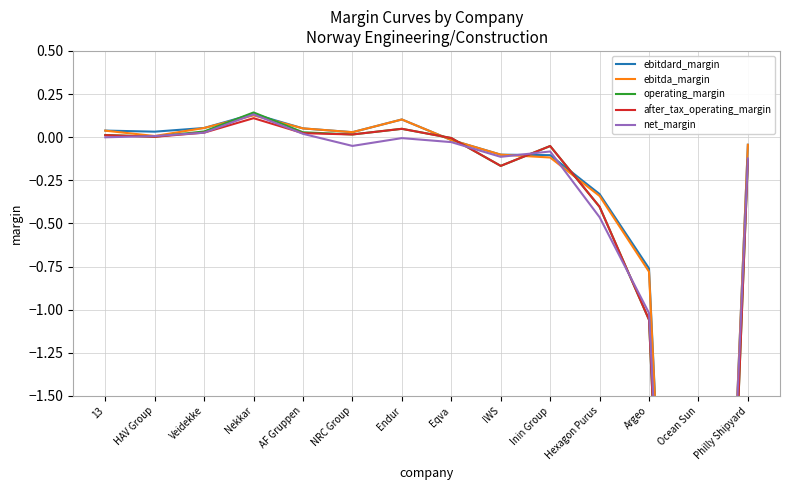

What is the value of the ebitda_margin point at the 9th from the left?

-0.1